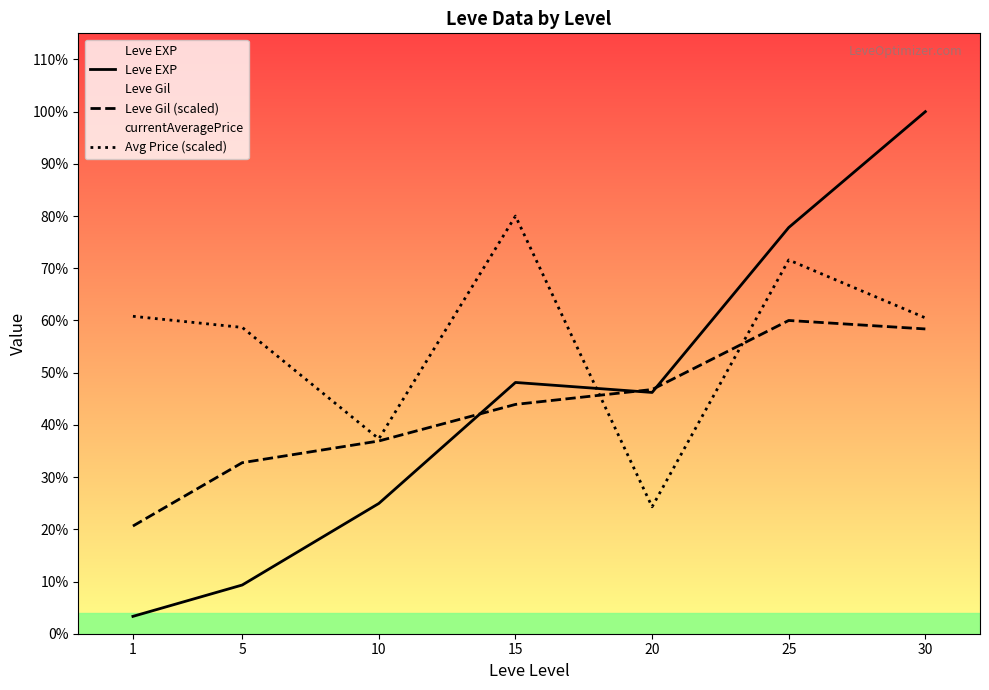

List the labels in order of Leve Gil (scaled) value, smallest first.

1, 5, 10, 15, 20, 30, 25